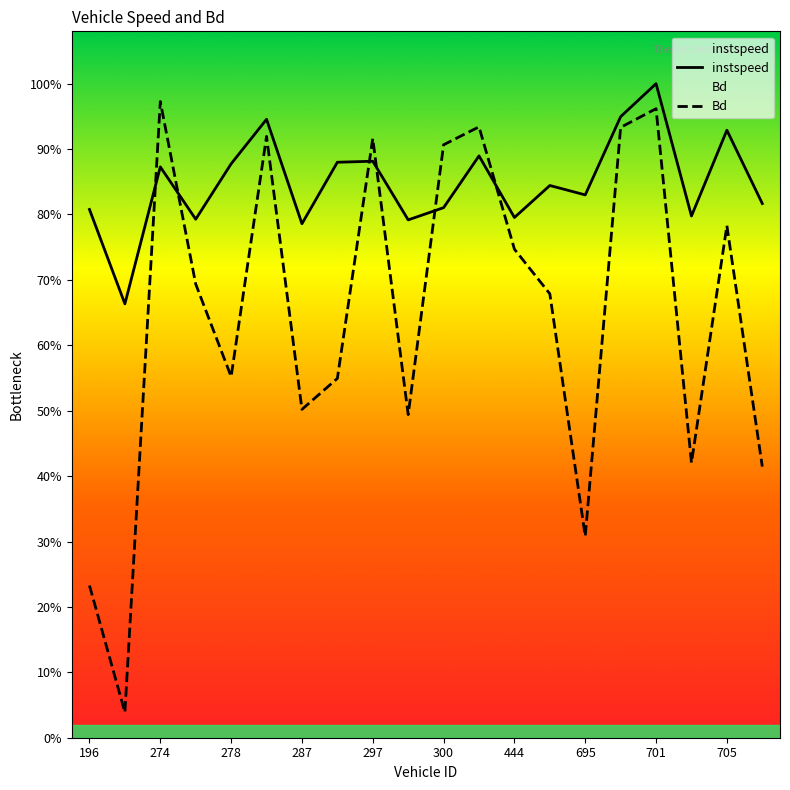

The Bd series shows 4.6 at 695. True or false?

True